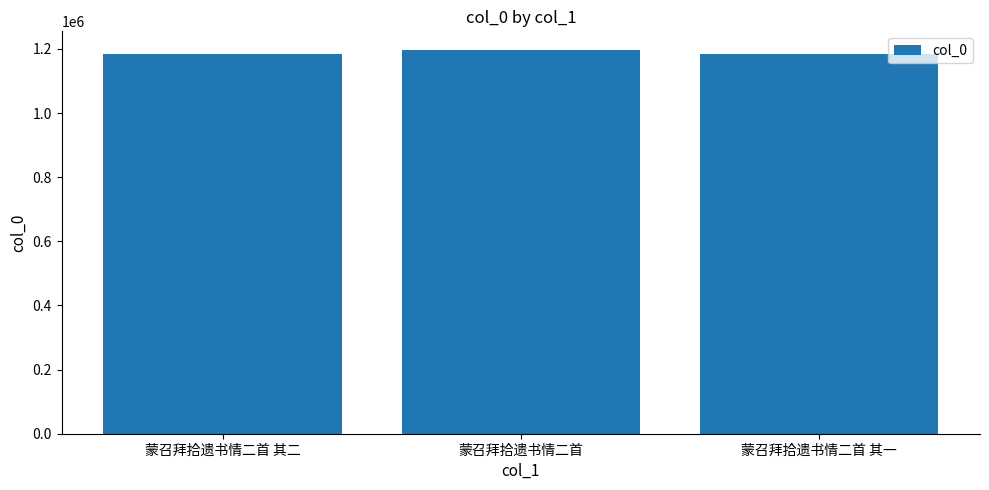

Is it true that the value at 蒙召拜拾遗书情二首 is 1195142?

True